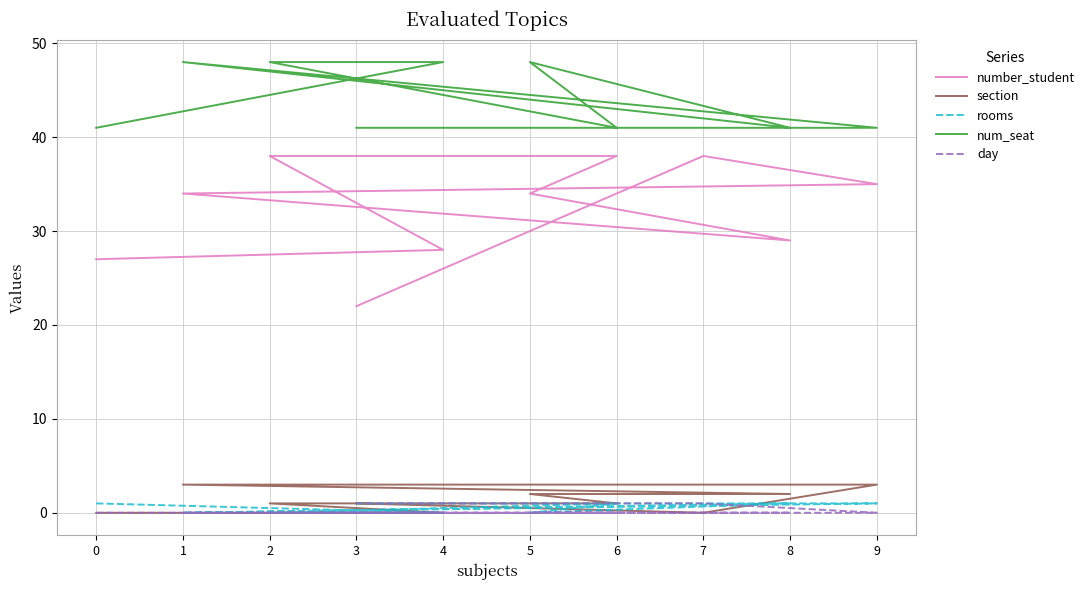

At how many categories does at least one series exceed 32?

10